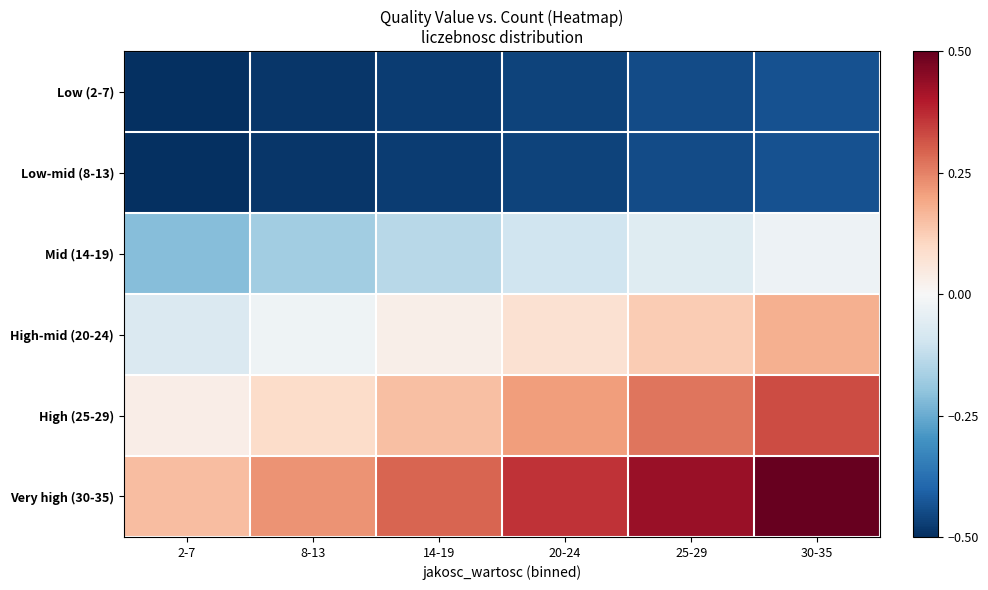

Reading left to right, what are all the values shown in this chart?

Low (2-7): 2-7=-0.5	8-13=-0.5	14-19=-0.5	20-24=-0.5	25-29=-0.4	30-35=-0.4
Low-mid (8-13): 2-7=-0.5	8-13=-0.5	14-19=-0.5	20-24=-0.5	25-29=-0.4	30-35=-0.4
Mid (14-19): 2-7=-0.2	8-13=-0.2	14-19=-0.1	20-24=-0.1	25-29=-0.1	30-35=-0.0
High-mid (20-24): 2-7=-0.1	8-13=-0.0	14-19=0.0	20-24=0.1	25-29=0.1	30-35=0.2
High (25-29): 2-7=0.0	8-13=0.1	14-19=0.1	20-24=0.2	25-29=0.3	30-35=0.3
Very high (30-35): 2-7=0.2	8-13=0.2	14-19=0.3	20-24=0.4	25-29=0.4	30-35=0.5